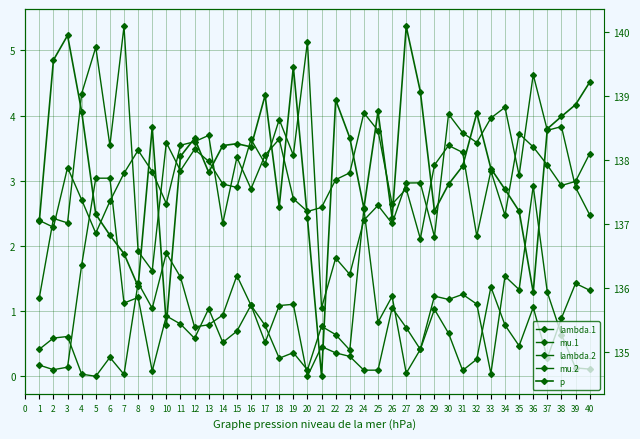

Reading right to left, transcribe all the data shown in this chart.

lambda.1: 3.4	3.0	2.9	3.2	3.5	3.7	2.5	3.1	2.2	3.4	3.5	3.2	2.1	2.9	2.6	3.8	4.0	3.1	3.0	2.6	2.5	2.7	3.6	3.4	2.9	3.4	2.3	3.7	3.6	3.5	2.6	3.1	3.5	3.1	2.7	2.2	2.7	3.2	2.3	2.4
mu.1: 1.3	1.4	0.9	0.3	1.1	0.5	0.8	1.4	0.3	0.1	0.7	1.0	0.4	0.0	1.2	0.8	2.6	0.4	0.6	0.8	0.1	0.4	0.3	0.8	1.1	1.5	0.9	0.8	0.8	1.5	1.9	1.0	1.4	0.0	0.3	0.0	0.0	0.6	0.6	0.4
lambda.2: 2.5	2.9	3.8	3.8	4.6	3.1	4.1	4.0	3.6	3.7	4.0	2.1	3.0	3.0	2.3	2.6	2.4	1.6	1.8	1.0	5.1	3.4	3.9	3.3	3.6	2.9	2.9	3.3	3.5	3.2	3.6	1.6	1.9	5.4	3.5	5.0	4.3	2.4	2.4	1.2
mu.2: 0.1	0.1	0.6	1.3	2.9	1.3	1.5	0.0	1.1	1.3	1.2	1.2	0.4	0.7	1.1	0.1	0.1	0.3	0.4	0.5	0.0	1.1	1.1	0.5	1.1	0.7	0.5	1.0	0.6	0.8	0.9	0.1	1.2	1.1	3.0	3.0	1.7	0.1	0.1	0.2
p: 139.2	138.9	138.7	138.5	135.9	137.2	137.5	137.9	138.7	137.9	137.6	137.2	139.1	140.1	137.1	138.8	137.2	138.3	138.9	134.6	137.1	139.4	137.3	139.0	138.2	138.3	138.2	137.8	138.3	138.1	135.4	138.5	136.0	136.5	136.8	137.1	138.8	139.9	139.6	137.0